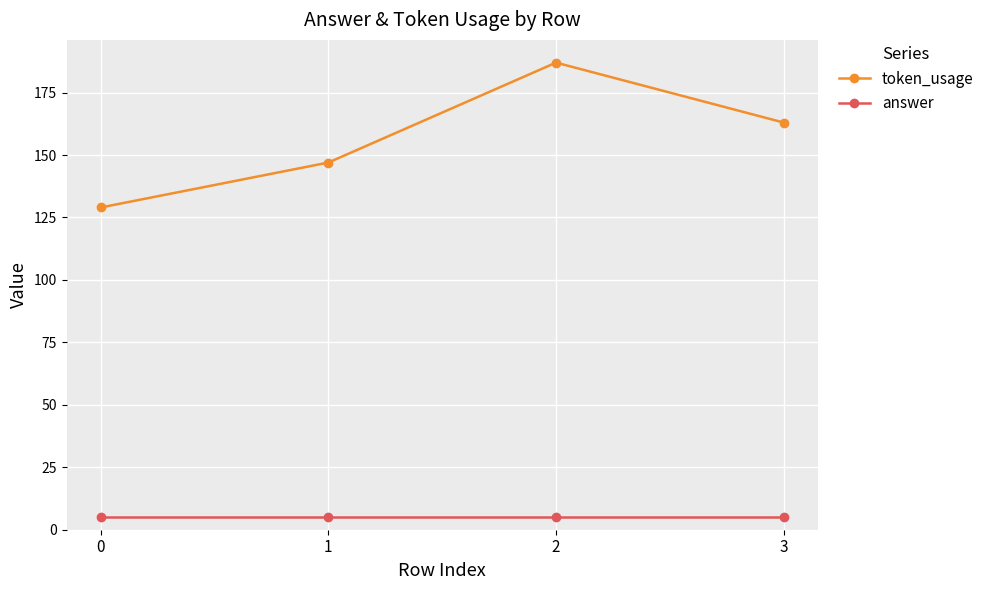

What is the difference between the highest and lowest values at 2?

182